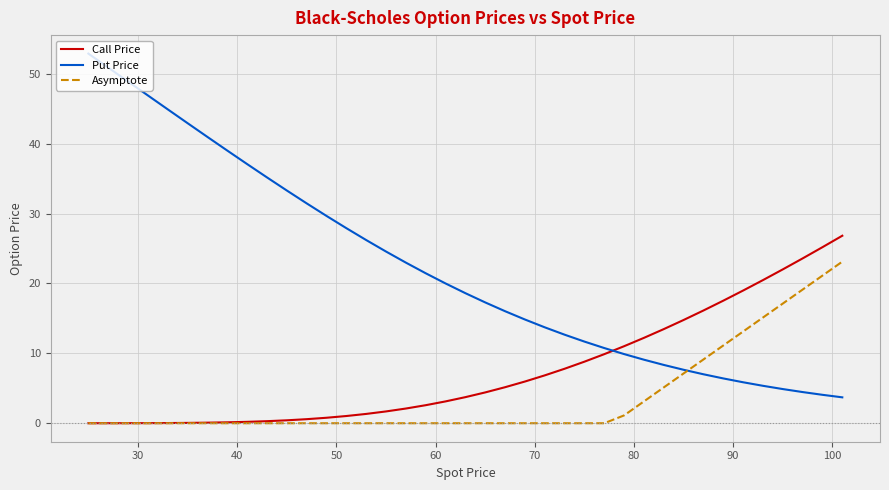

Which series has the largest total across all categories?

Put Price